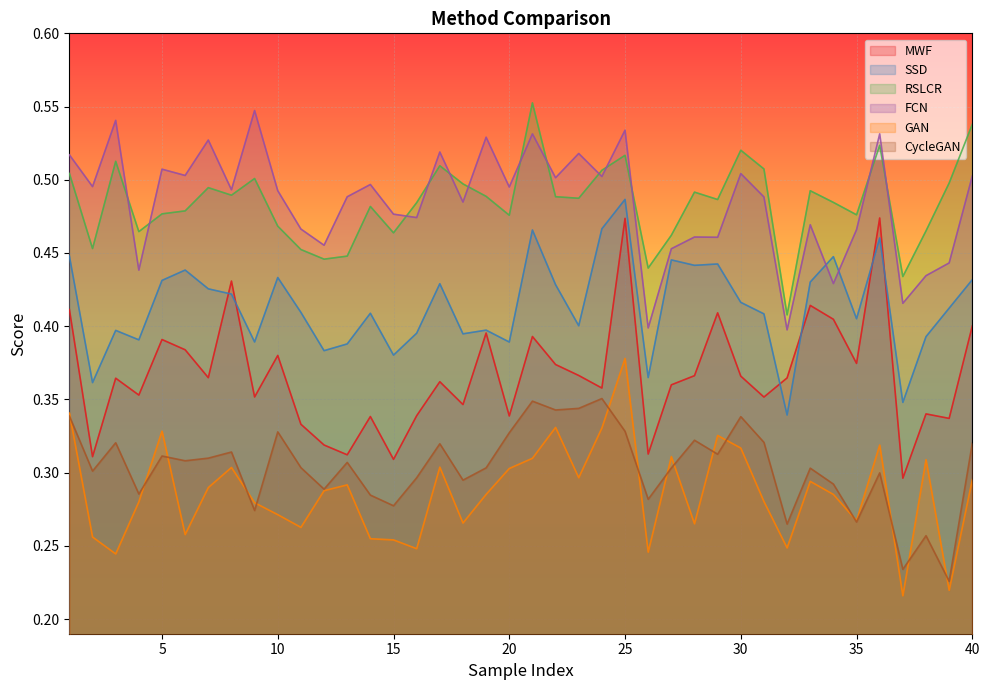

In RSLCR, how many points are higher than both neighbors (excluding endpoints)?

11